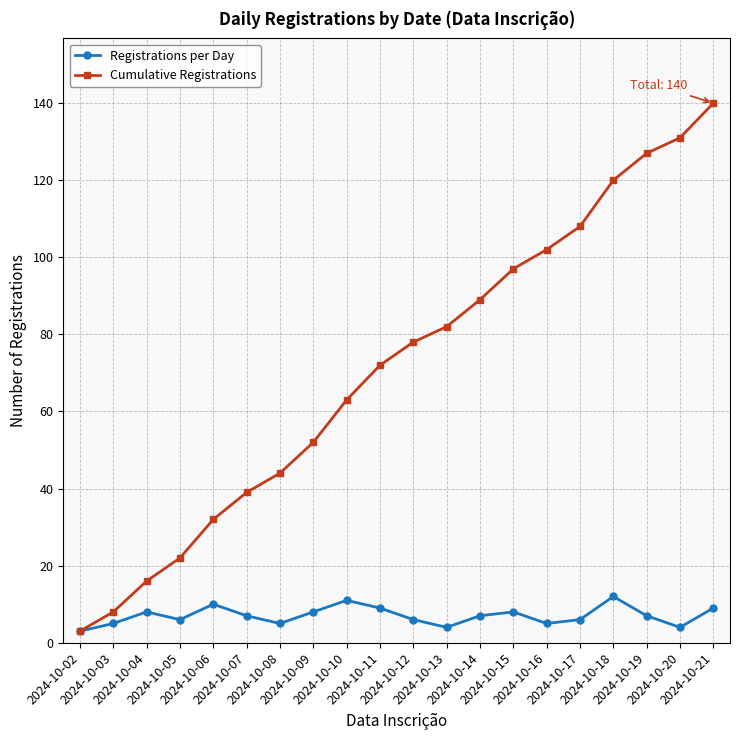

Rank the series by their average value, from highest to lowest.

Cumulative Registrations, Registrations per Day